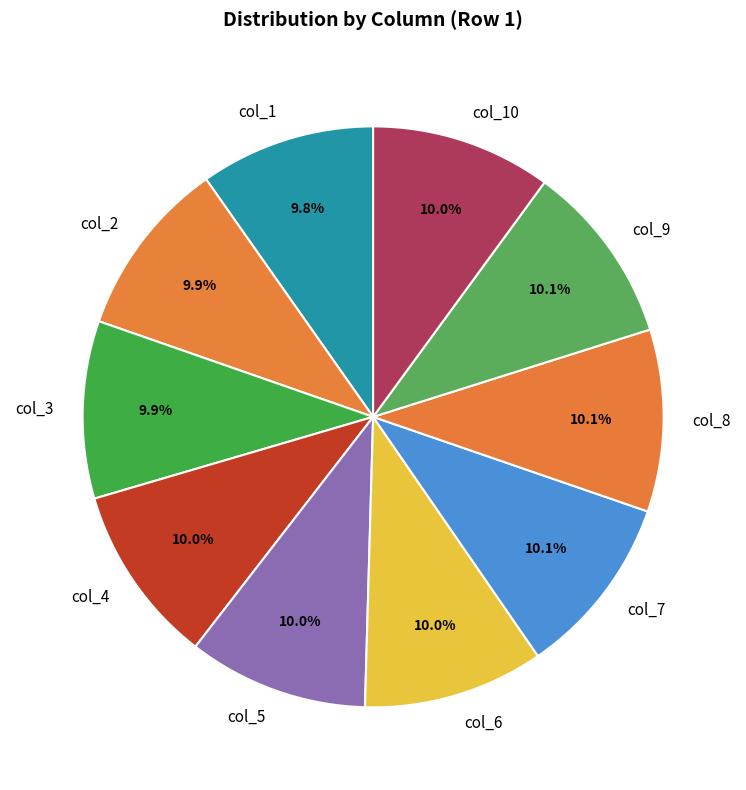

How much of the chart is everything except col_10?

90.0%